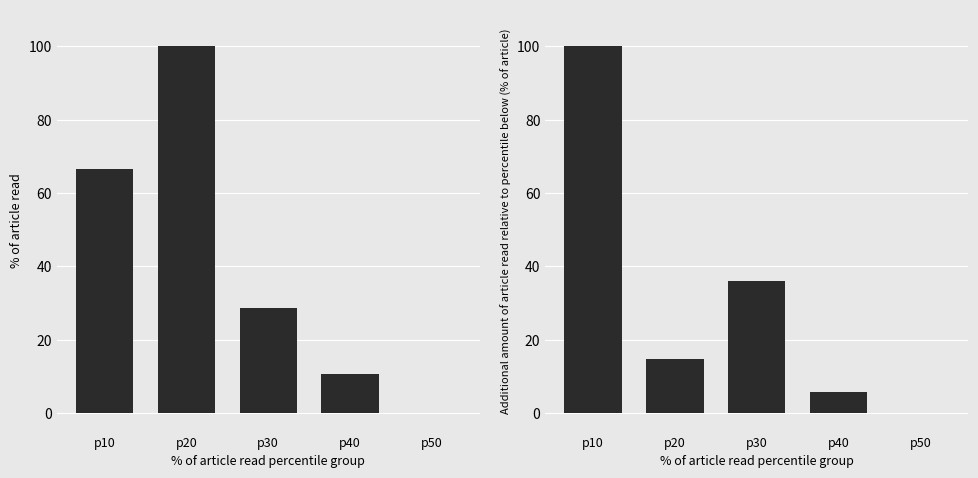

Reading left to right, what are all the values shown in this chart?

mean_col_1: 66.7	100.0	28.6	10.6	0.0
mean_col_2: 100.0	14.9	35.9	5.9	0.0